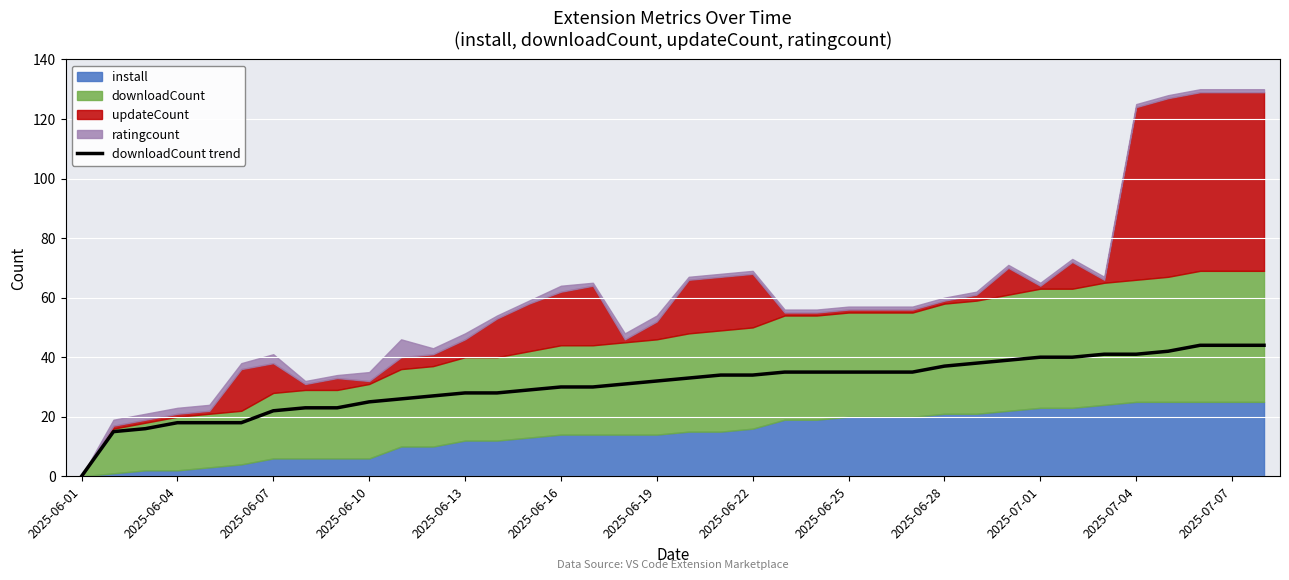

Reading right to left, list all the values displayed in this chart.

44	44	44	42	41	41	40	40	39	38	37	35	35	35	35	35	34	34	33	32	31	30	30	29	28	28	27	26	25	23	23	22	18	18	18	16	15	0